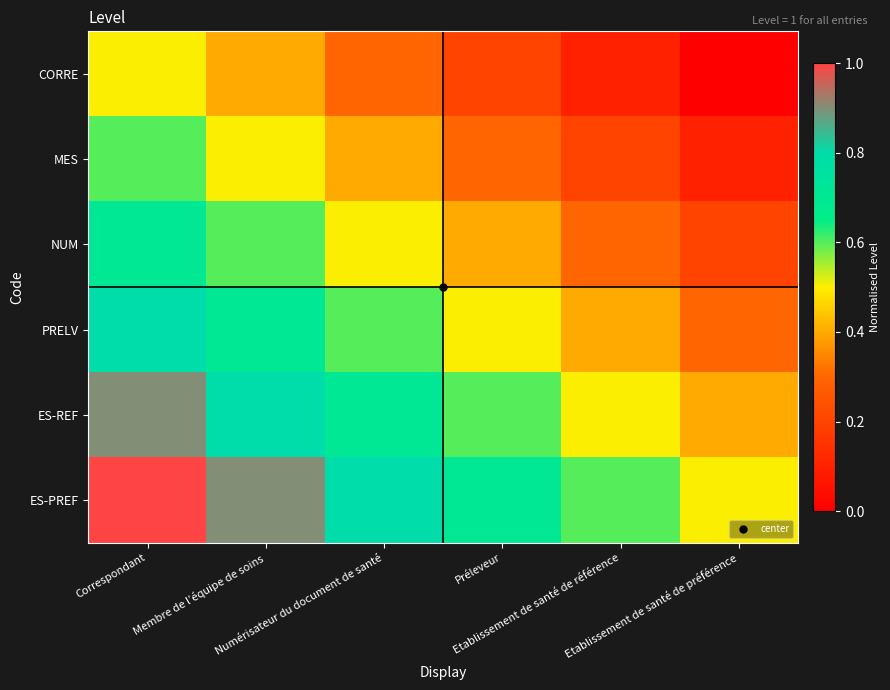

Between Numérisateur du document de santé and Membre de l’équipe de soins, which is larger?

Membre de l’équipe de soins